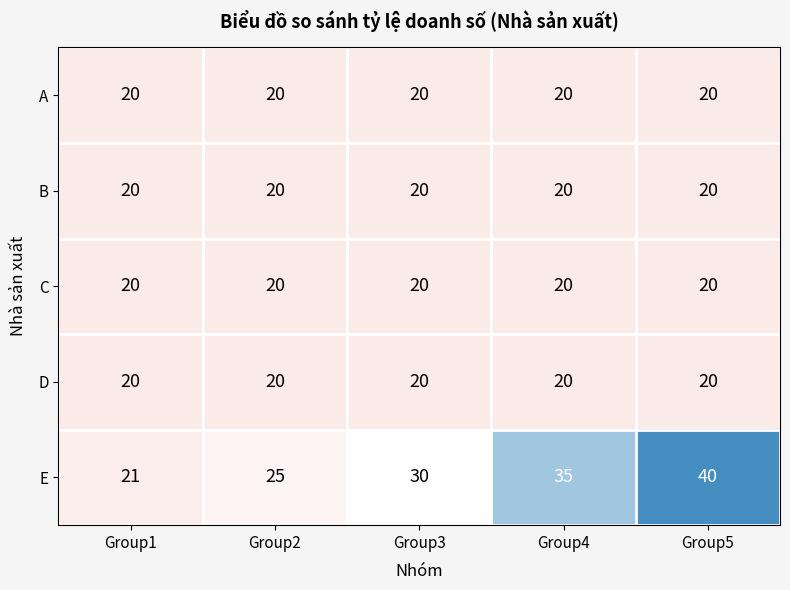

Which category has the highest value in the E series?

Group5